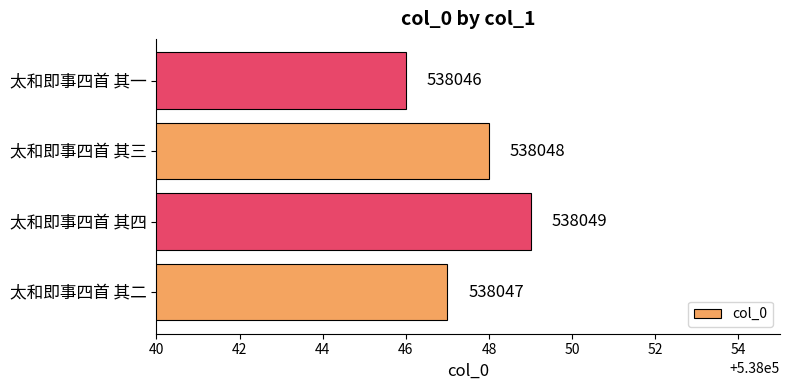

Reading bottom to top, transcribe all the data shown in this chart.

太和即事四首 其二=538047	太和即事四首 其四=538049	太和即事四首 其三=538048	太和即事四首 其一=538046